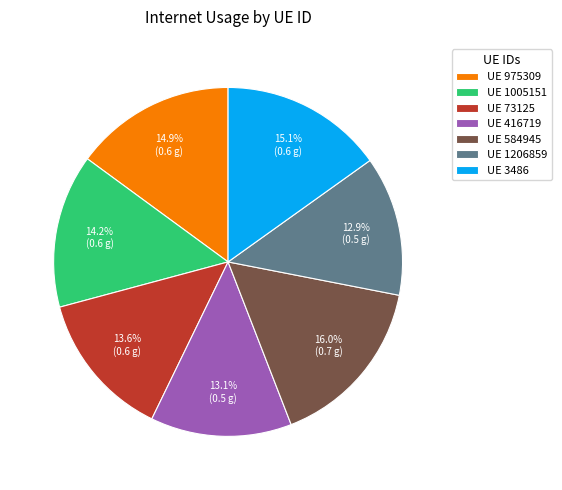

What percentage is NOT represented by UE 73125?

86.4%